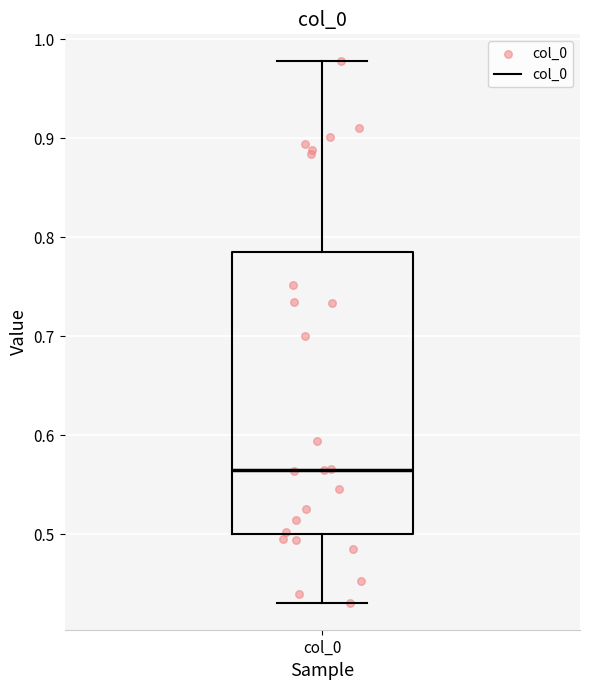

Where does the median line of the box for col_0 sit on the y-axis? The values are not printed on the chart, so give them approximately, as read against the axis.

0.56